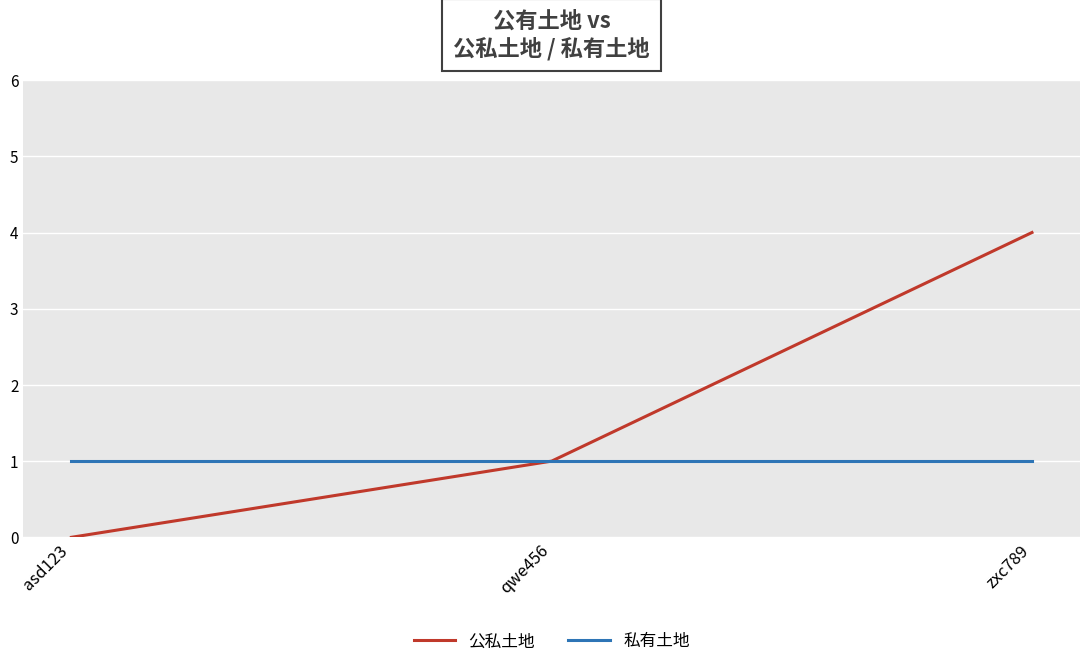

What are all the series names shown in the legend?

公私土地, 私有土地